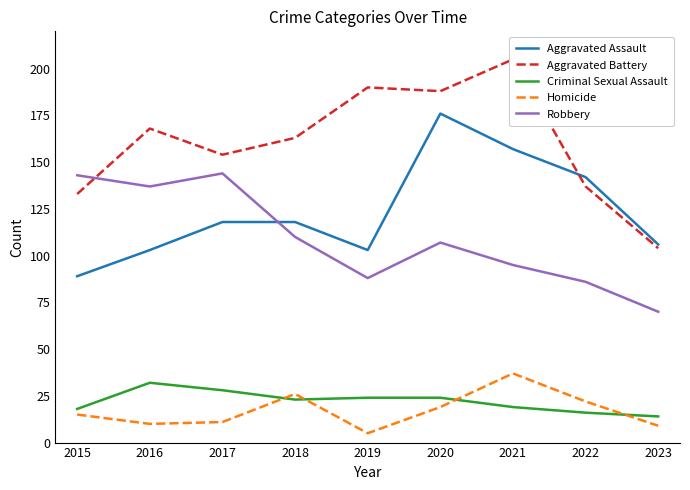

True or false: Homicide and Aggravated Assault cross at least once.

False